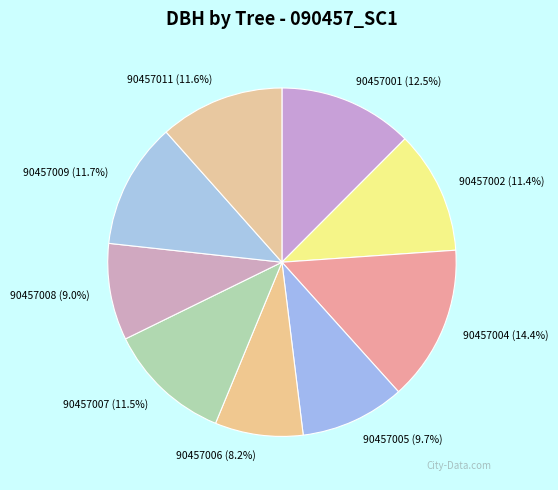

Combined, do 90457002 and 90457005 account for over 50%?

No